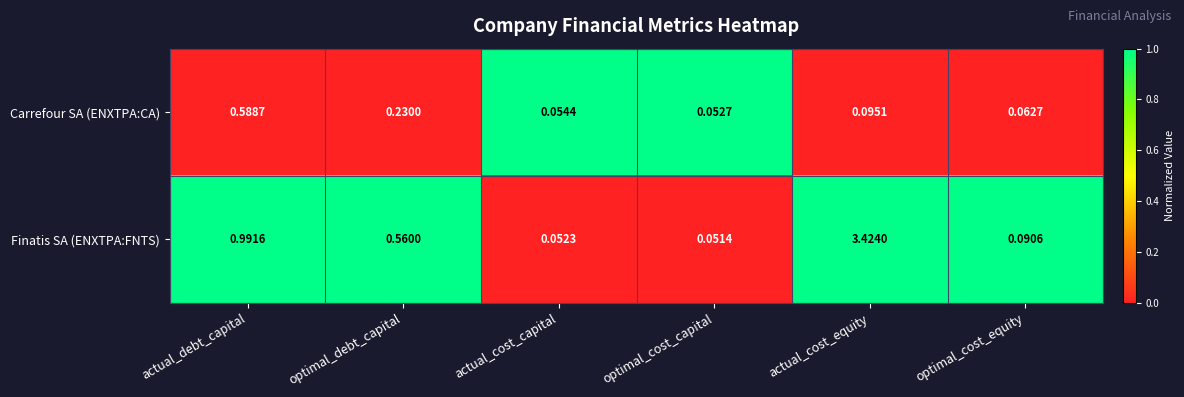

At which category is the sum across all series the highest?

actual_cost_equity